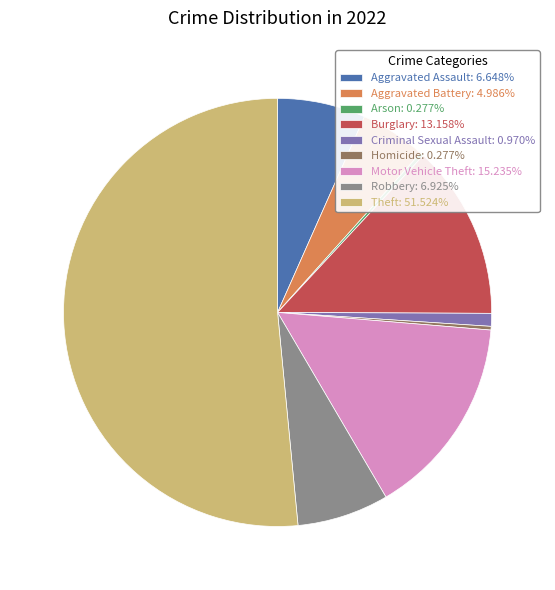

Does Burglary: 13.158% represent more than half of the total?

No